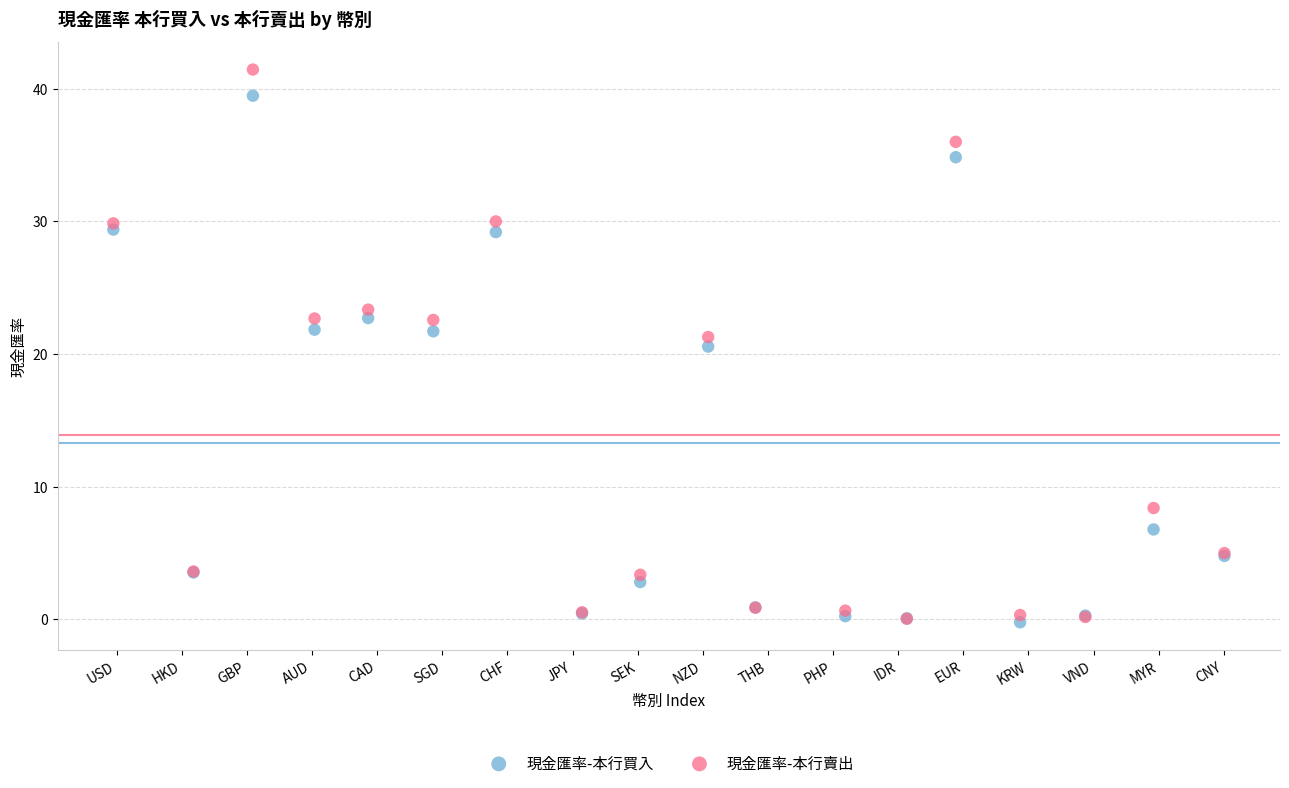

What are all the series names shown in the legend?

現金匯率-本行買入, 現金匯率-本行賣出